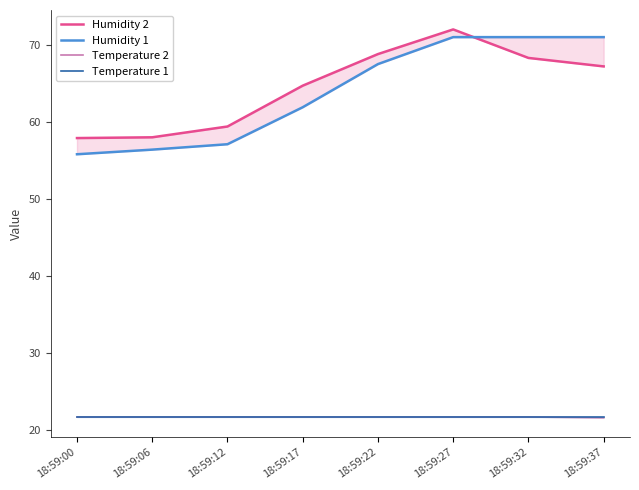

How many values in the Humidity 1 series exceed 67?

4